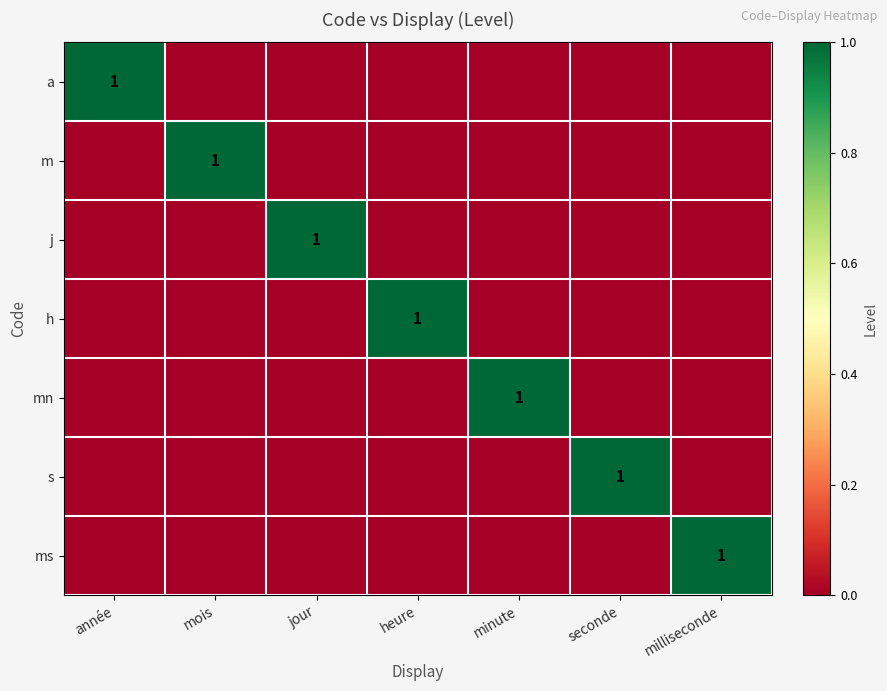

What is the spread (max minus min) of values at jour?

1